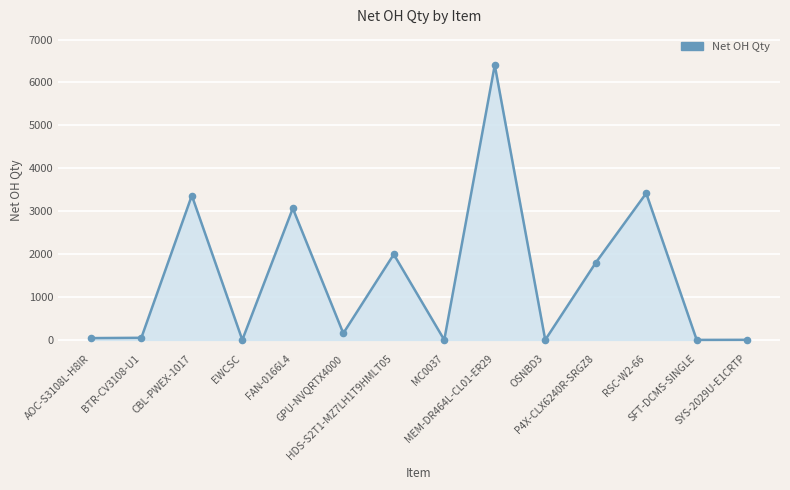

What is the change in value from FAN-0166L4 to SYS-2029U-E1CRTP?

-3064